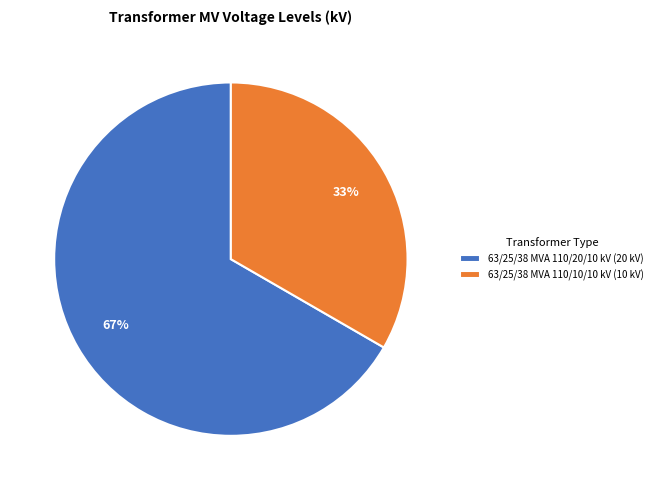

Count the number of slices in the pie.

2